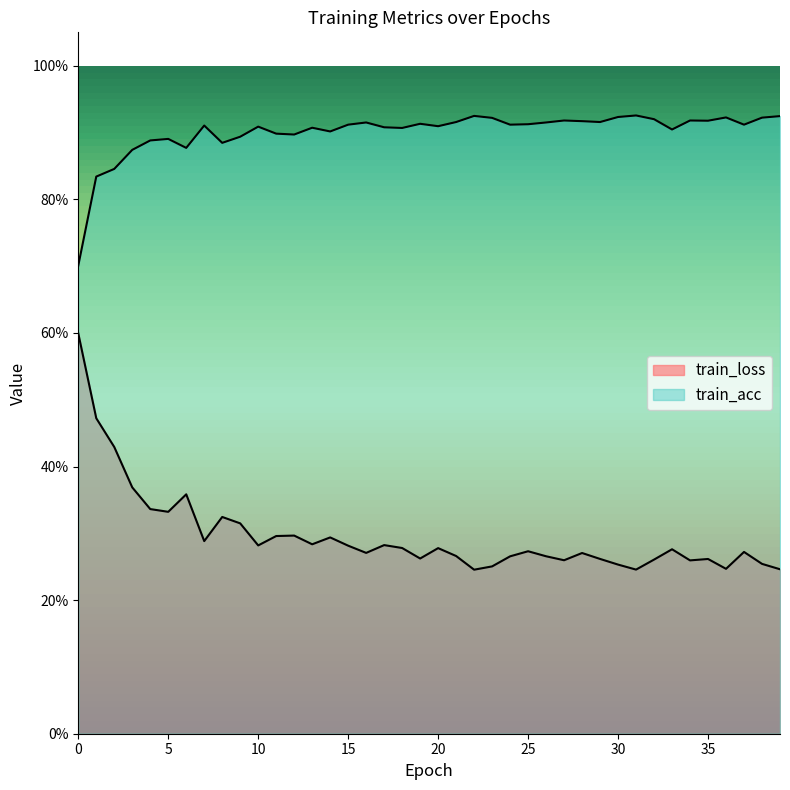

List the series in order of their overall mean, highest first.

train_acc, train_loss